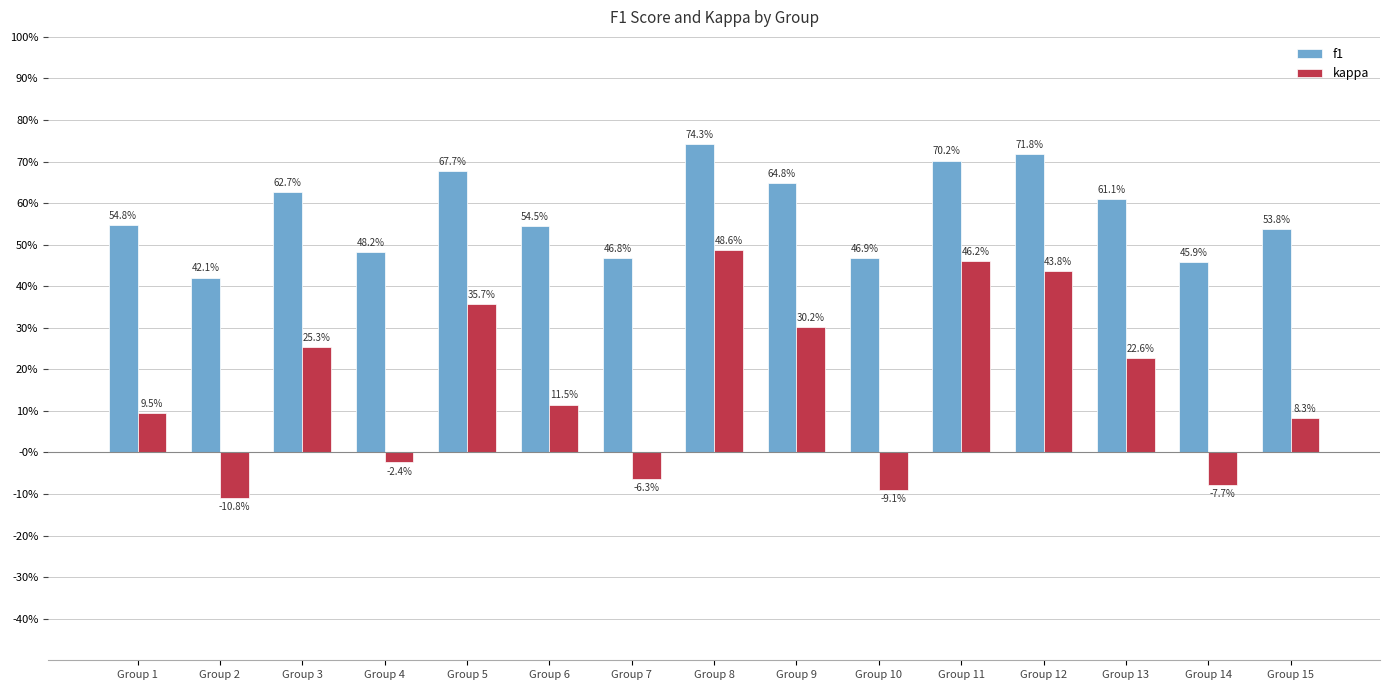

Which series has the largest total across all categories?

f1